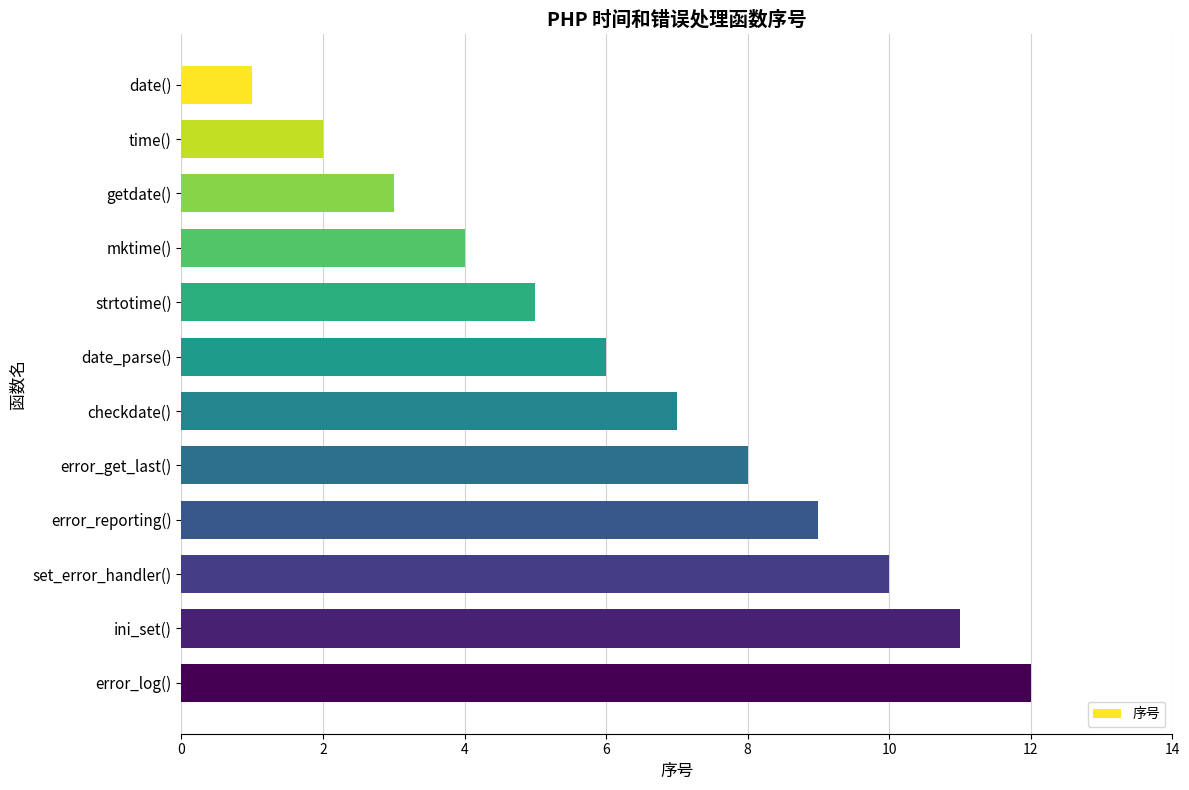

What is the sum of all values?

78